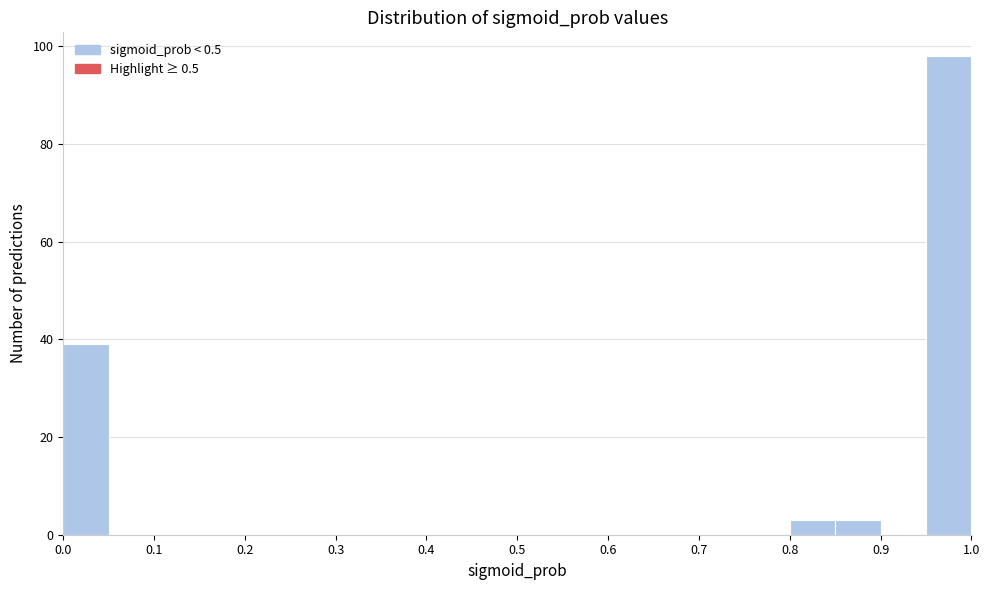

Which range on the x-axis has the tallest bar?

0.95 to 1.00